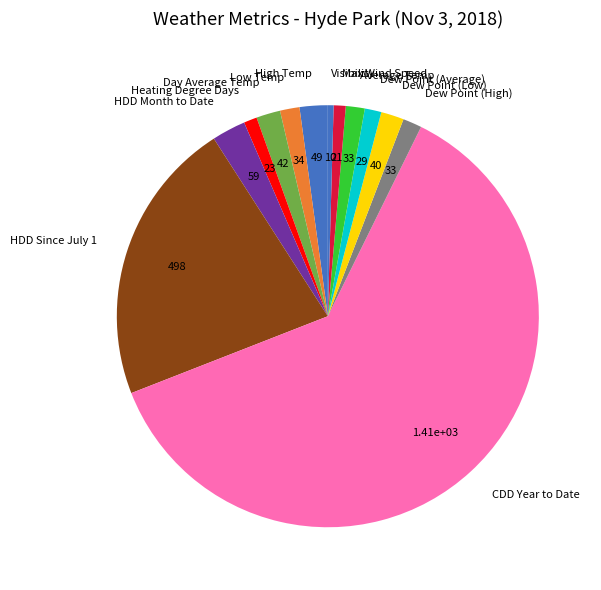

Is Heating Degree Days the majority of the pie?

No